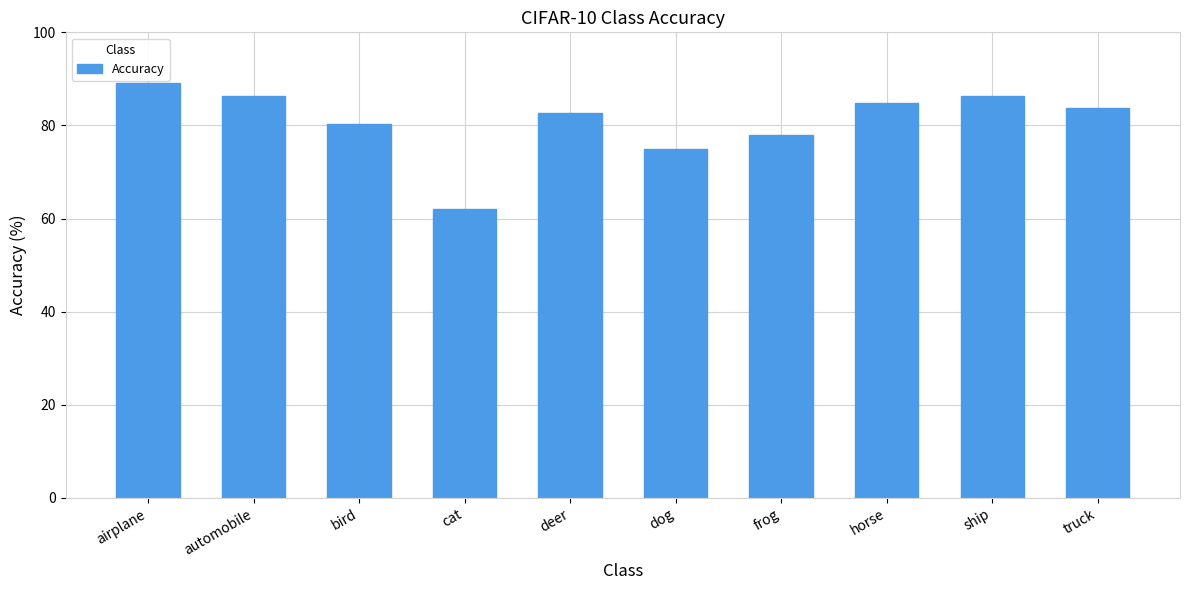

Which category has the highest value across all series?

airplane